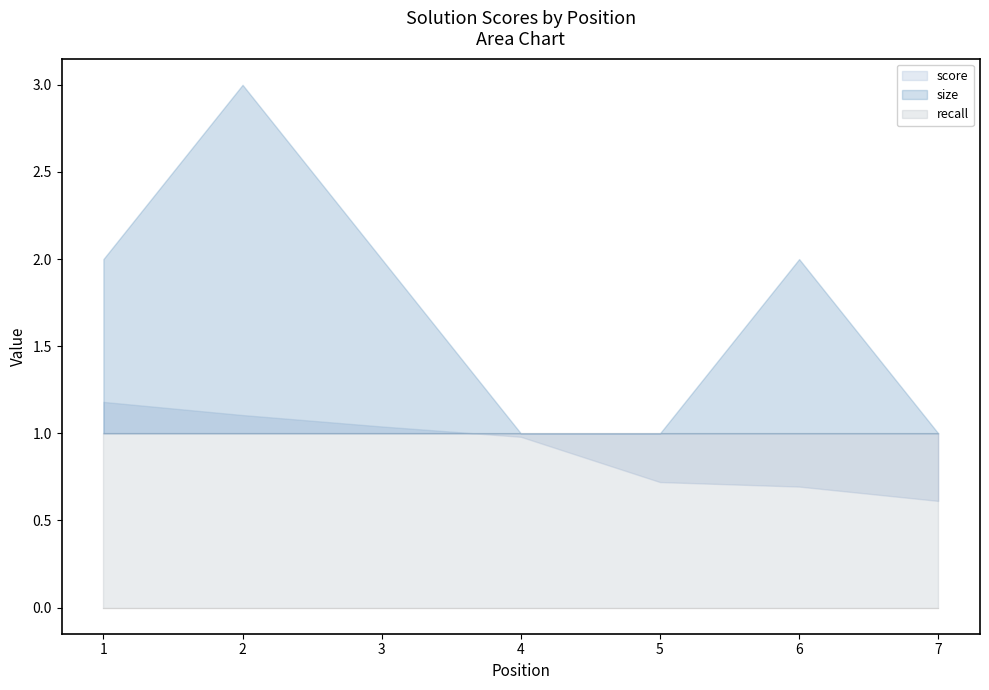

What are all the series names shown in the legend?

score, size, recall